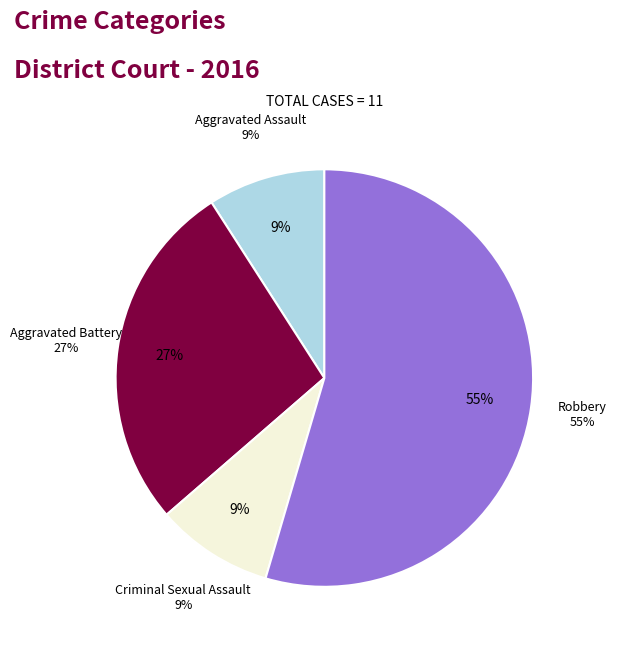

Does Aggravated Battery represent more than half of the total?

No